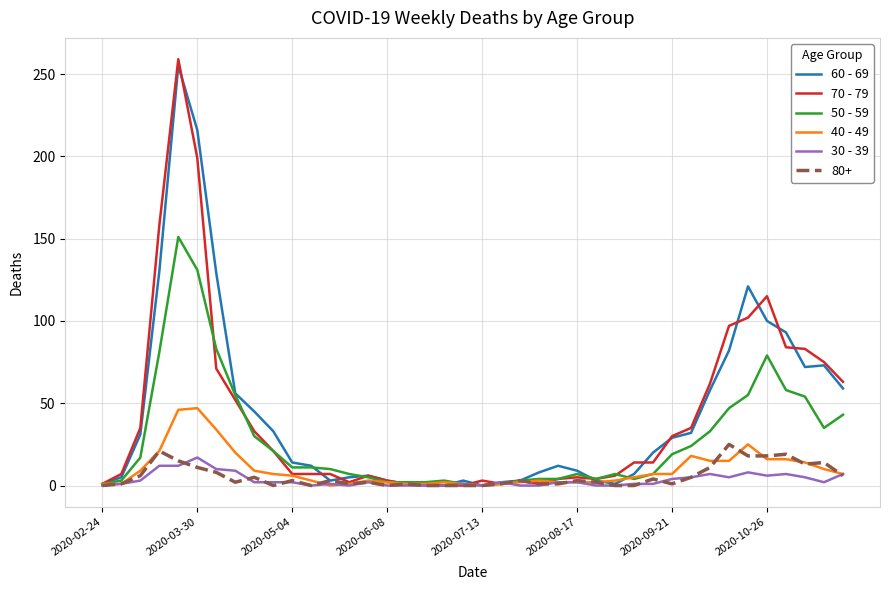

Which series has the largest range (max minus min)?

70 - 79